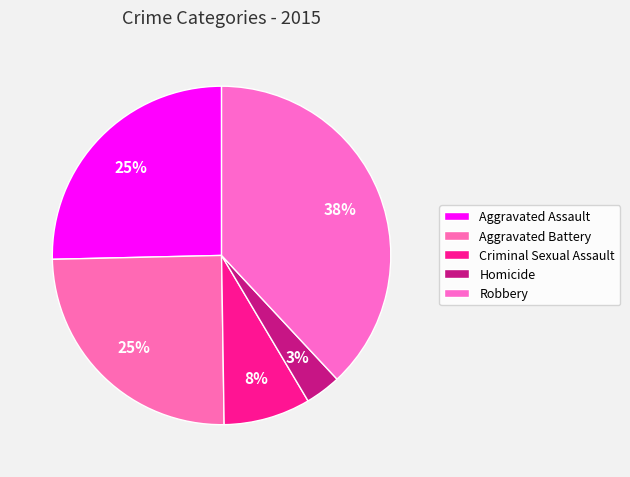

True or false: Homicide accounts for 1% of the total.

False